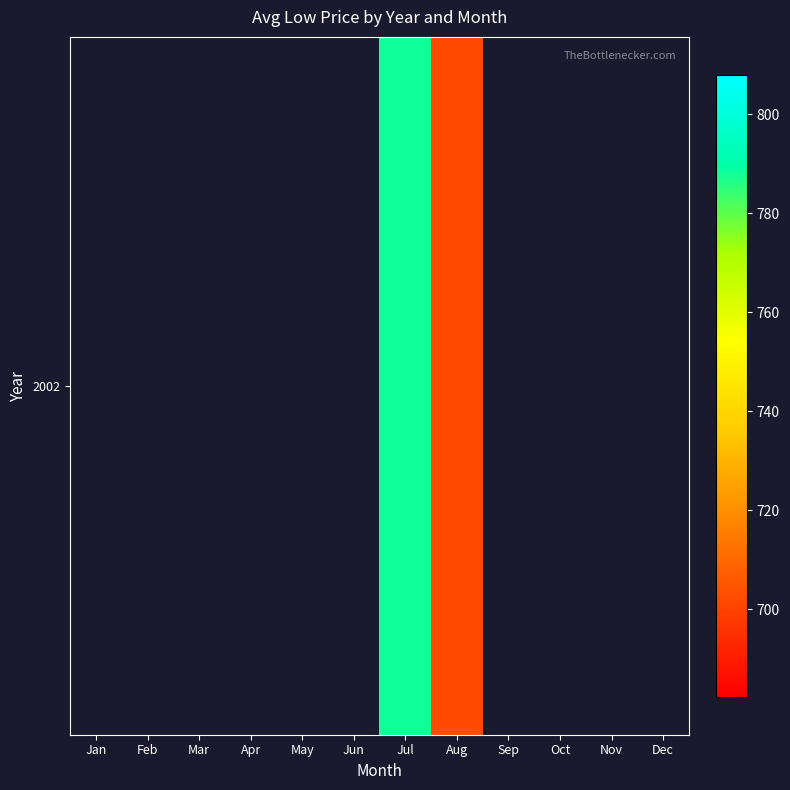

The value at Jul is 1155.7. True or false?

False